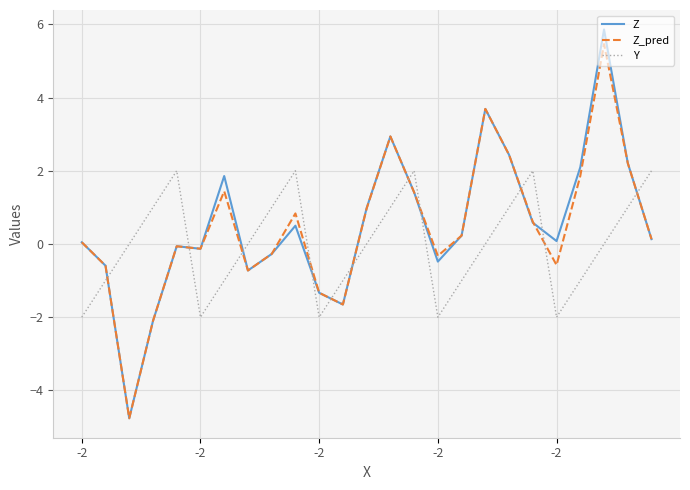

Is this an area chart (filled region under the line)?

No